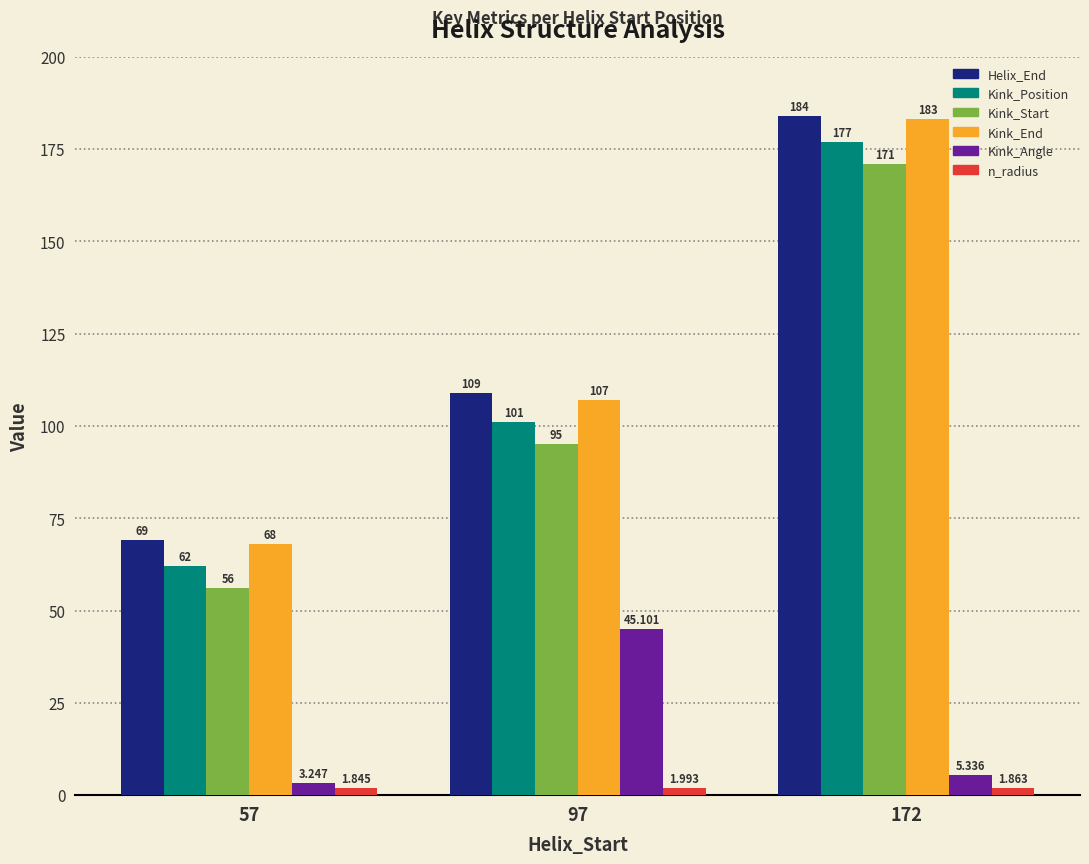

How many bars are there in each group?

6